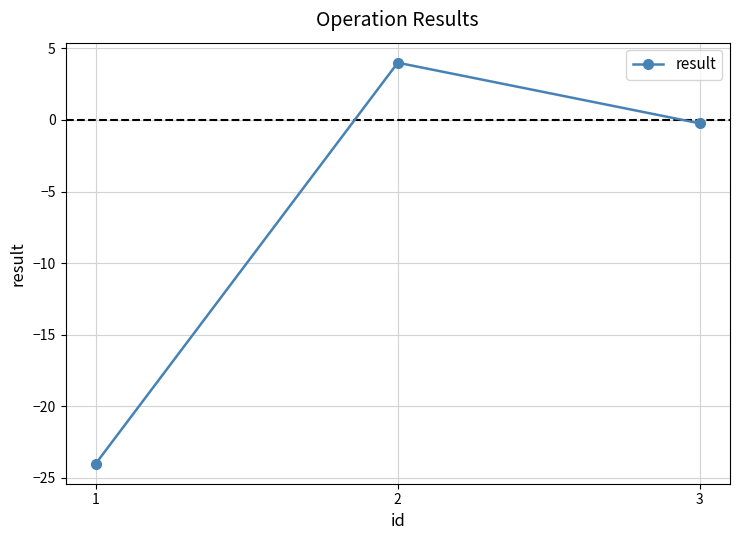

How many data points does each series have?

3